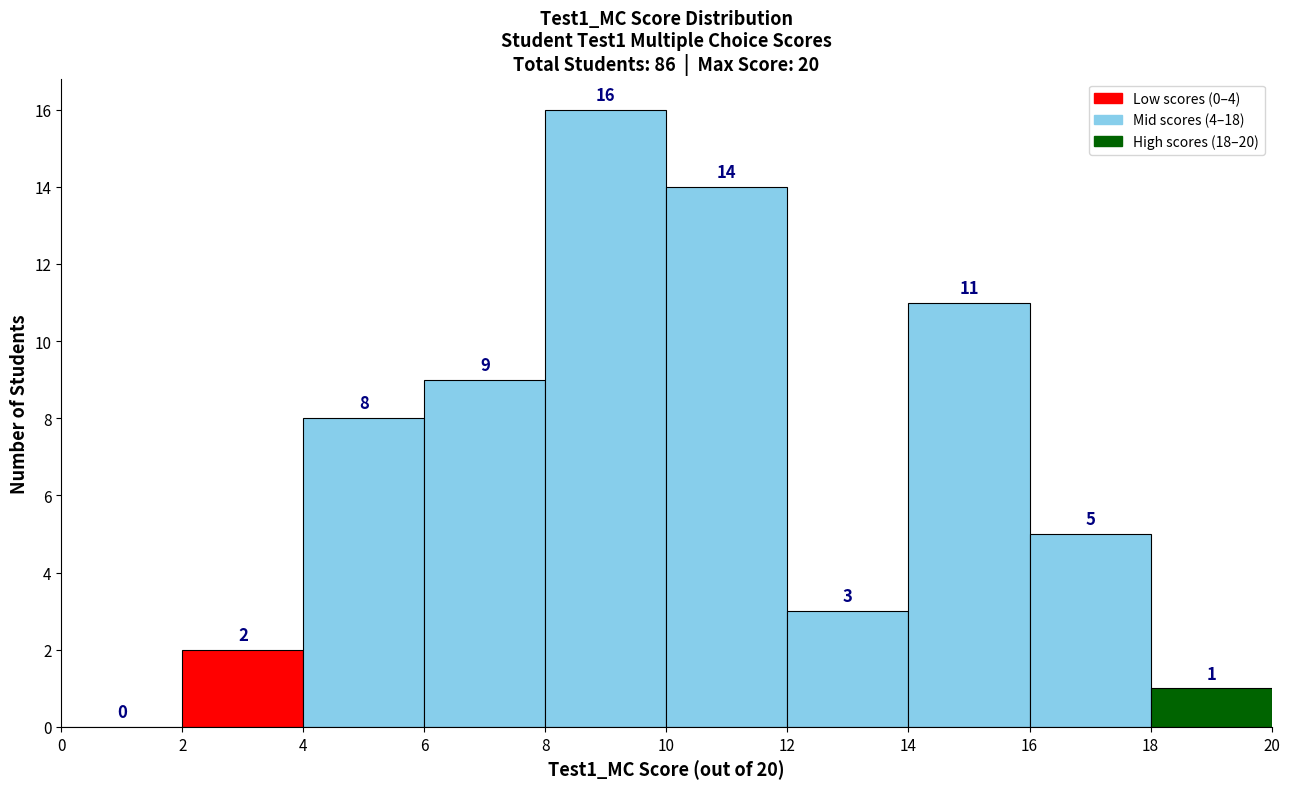

What is the height of the bar covering 4 to 6 on the x-axis?

8